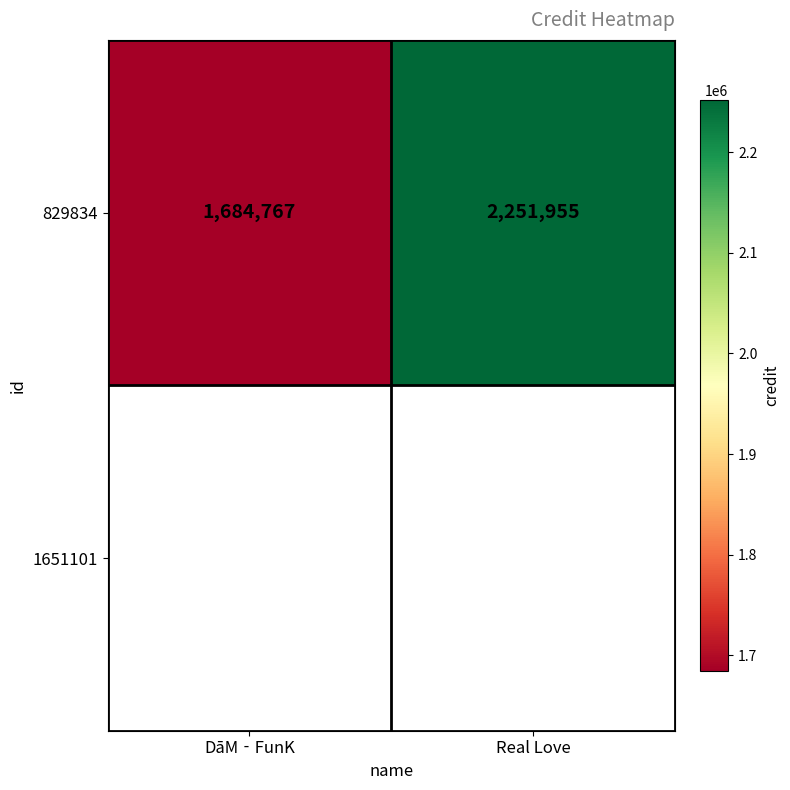

What is the average value?

1968361